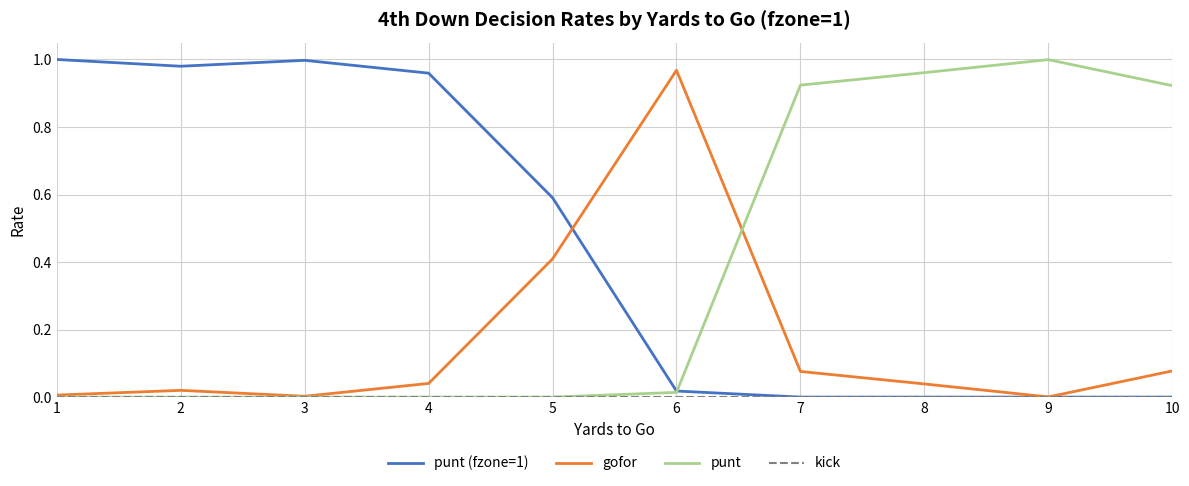

Is it true that punt (fzone=1) equals 1.3 at 2?

False